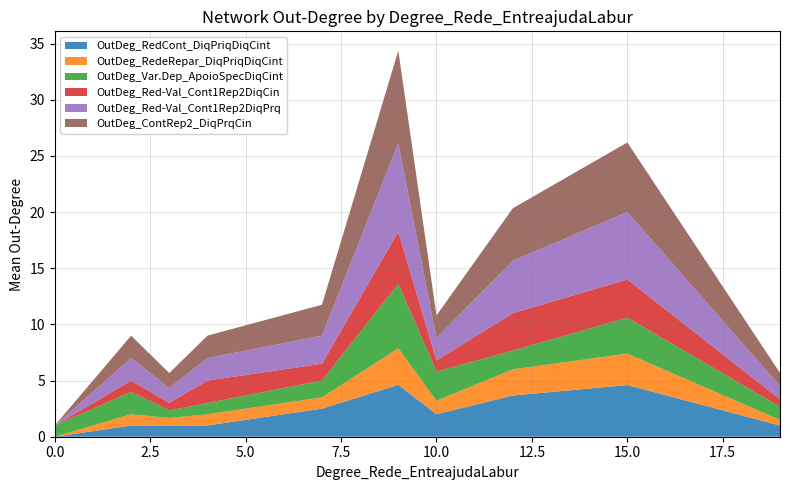

Reading left to right, extract all data points from this chart.

OutDeg_RedCont_DiqPriqDiqCint: 0=0.0	2=1.0	3=1.0	4=1.0	7=2.5	9=4.6	10=2.0	12=3.7	15=4.6	19=1.0
OutDeg_RedeRepar_DiqPriqDiqCint: 0=0.0	2=1.0	3=0.7	4=1.0	7=1.0	9=3.2	10=1.2	12=2.3	15=2.8	19=0.5
OutDeg_Var.Dep_ApoioSpecDiqCint: 0=1.0	2=2.0	3=0.7	4=1.0	7=1.5	9=5.8	10=2.6	12=1.7	15=3.2	19=1.2
OutDeg_Red-Val_Cont1Rep2DiqCin: 0=0.0	2=1.0	3=0.7	4=2.0	7=1.5	9=4.6	10=1.0	12=3.3	15=3.4	19=0.7
OutDeg_Red-Val_Cont1Rep2DiqPrq: 0=0.0	2=2.0	3=1.3	4=2.0	7=2.5	9=7.9	10=2.0	12=4.7	15=6.0	19=1.2
OutDeg_ContRep2_DiqPrqCin: 0=0.0	2=2.0	3=1.3	4=2.0	7=2.8	9=8.2	10=2.0	12=4.7	15=6.2	19=1.2